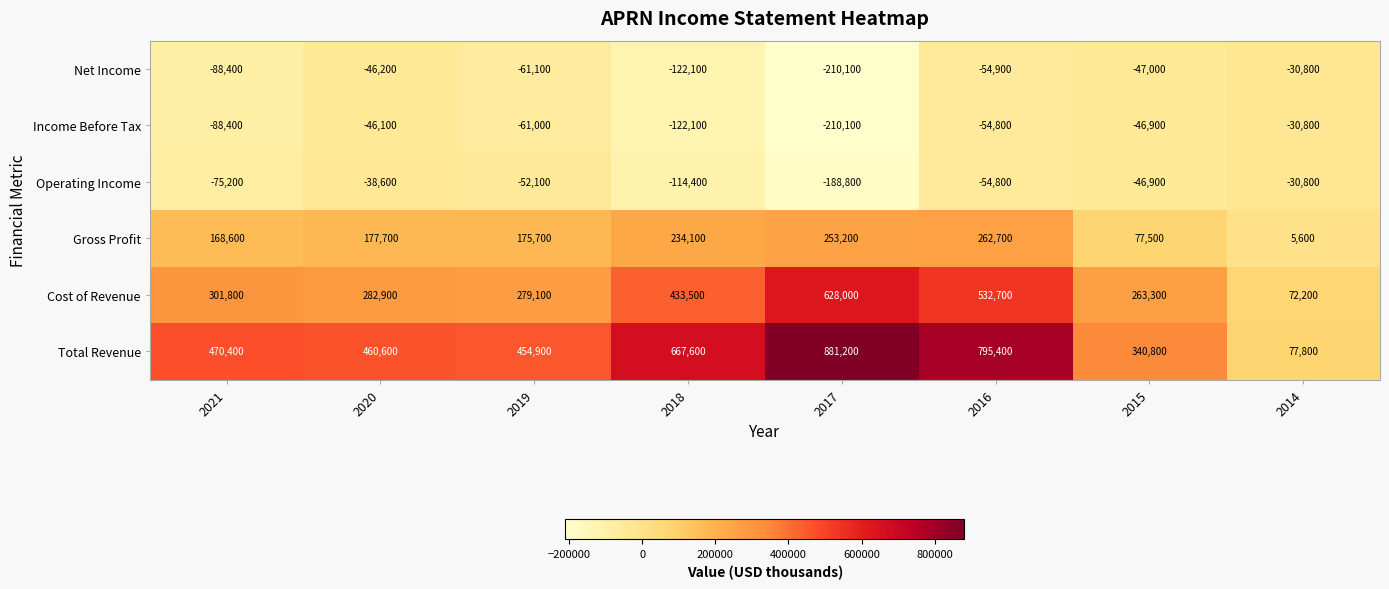

Count the number of data series in this chart.

6